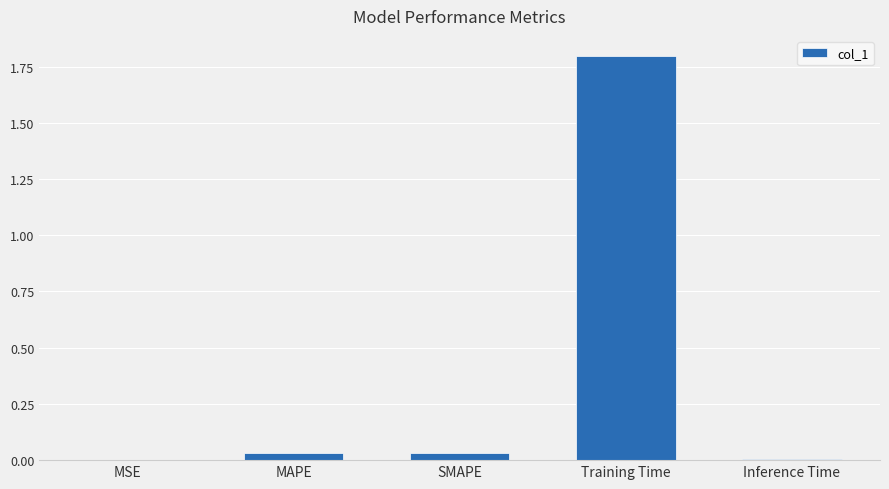

Which category has the highest value across all series?

Training Time